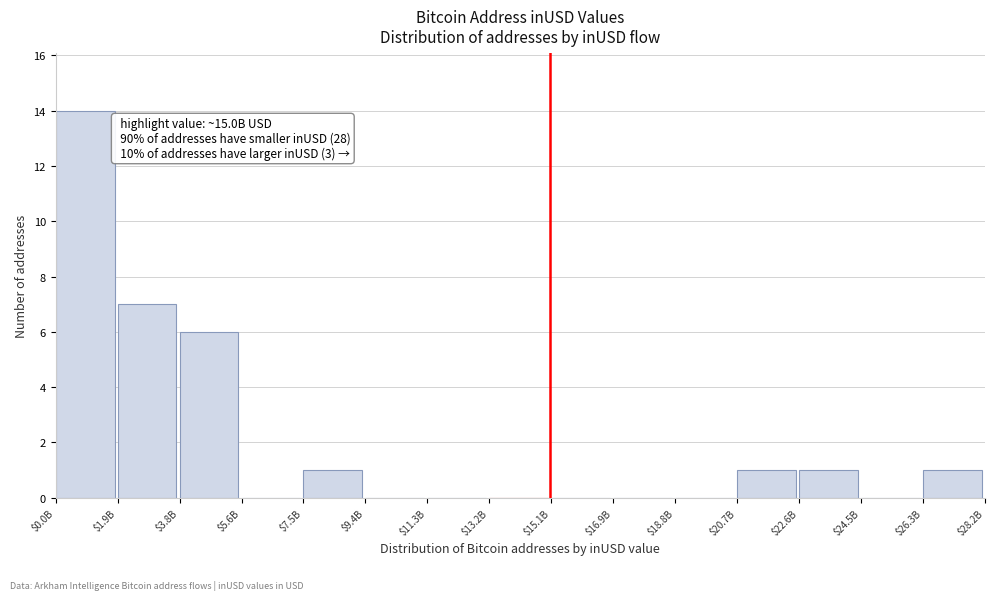

At which category does the chart reach its peak across all series?

$0.0B